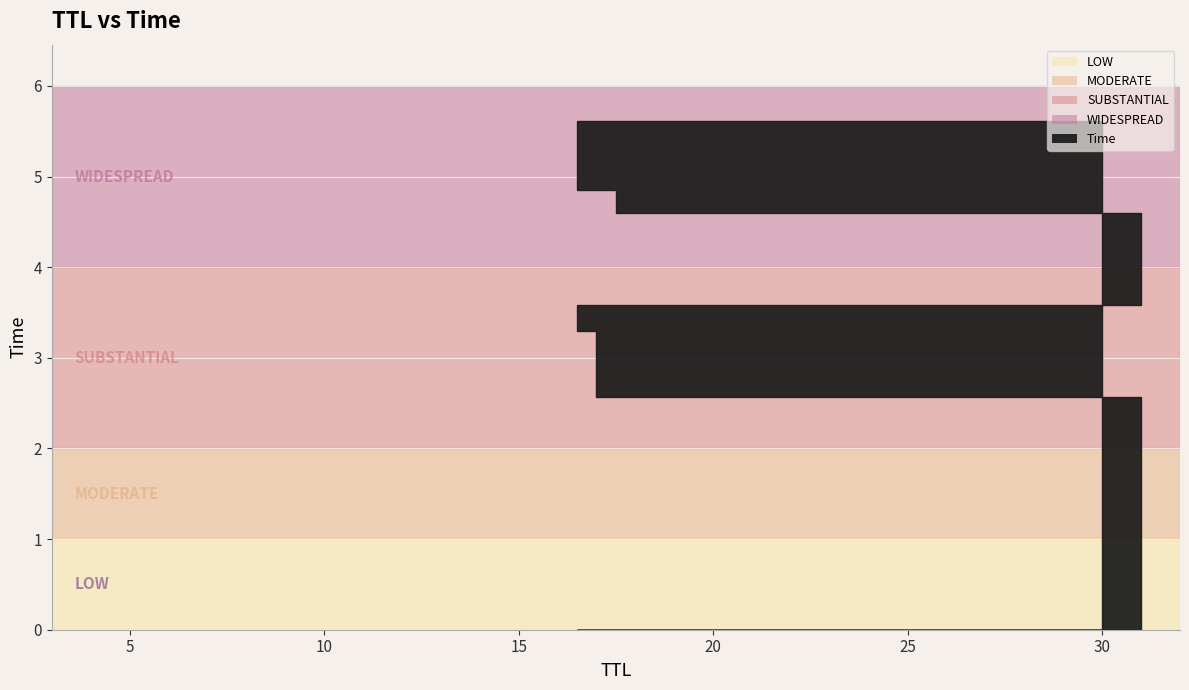

Read the value at 30.

5.6